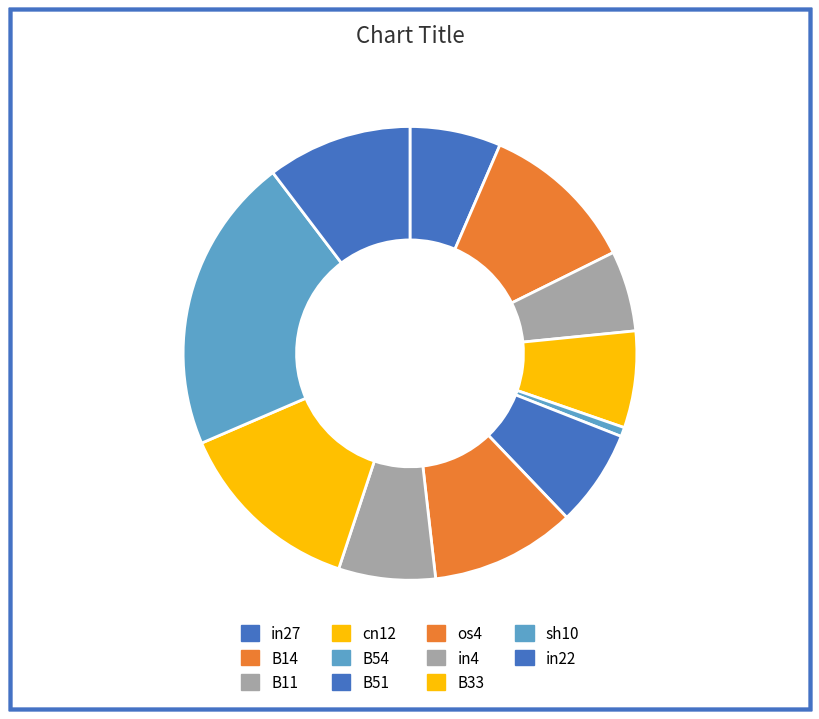

How many slices are in this pie chart?

11